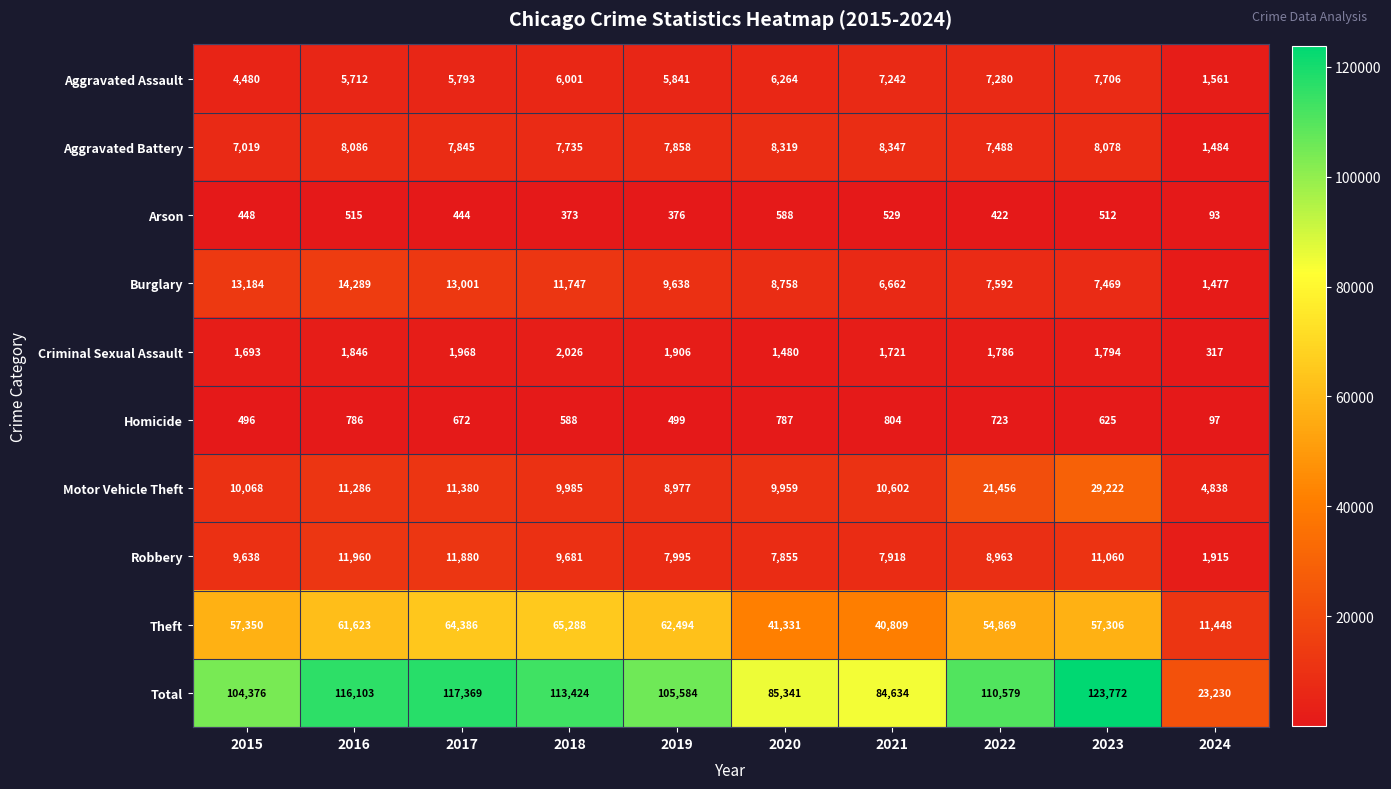

Which series has the widest spread of values?

Total